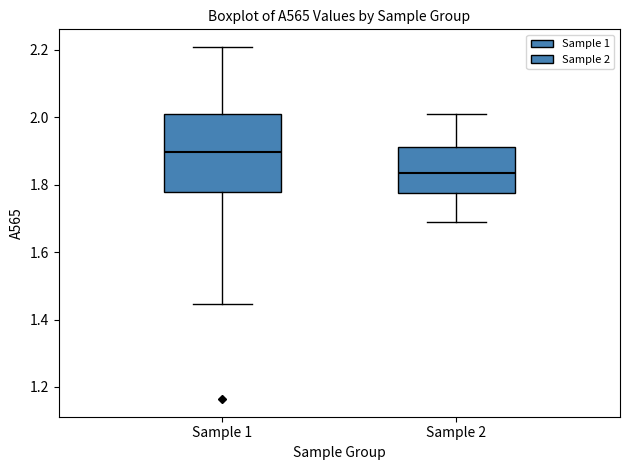

Reading left to right, transcribe this box plot: for each box, give where its median line is, the range the box spans, and where its two whiskers end, as read against the y-axis. The values are not printed on the chart, so give them approximately, as read against the axis.

Sample 1: median 1.90, box 1.78 to 2.02, whiskers 1.44 to 2.20
Sample 2: median 1.84, box 1.78 to 1.92, whiskers 1.70 to 2.02